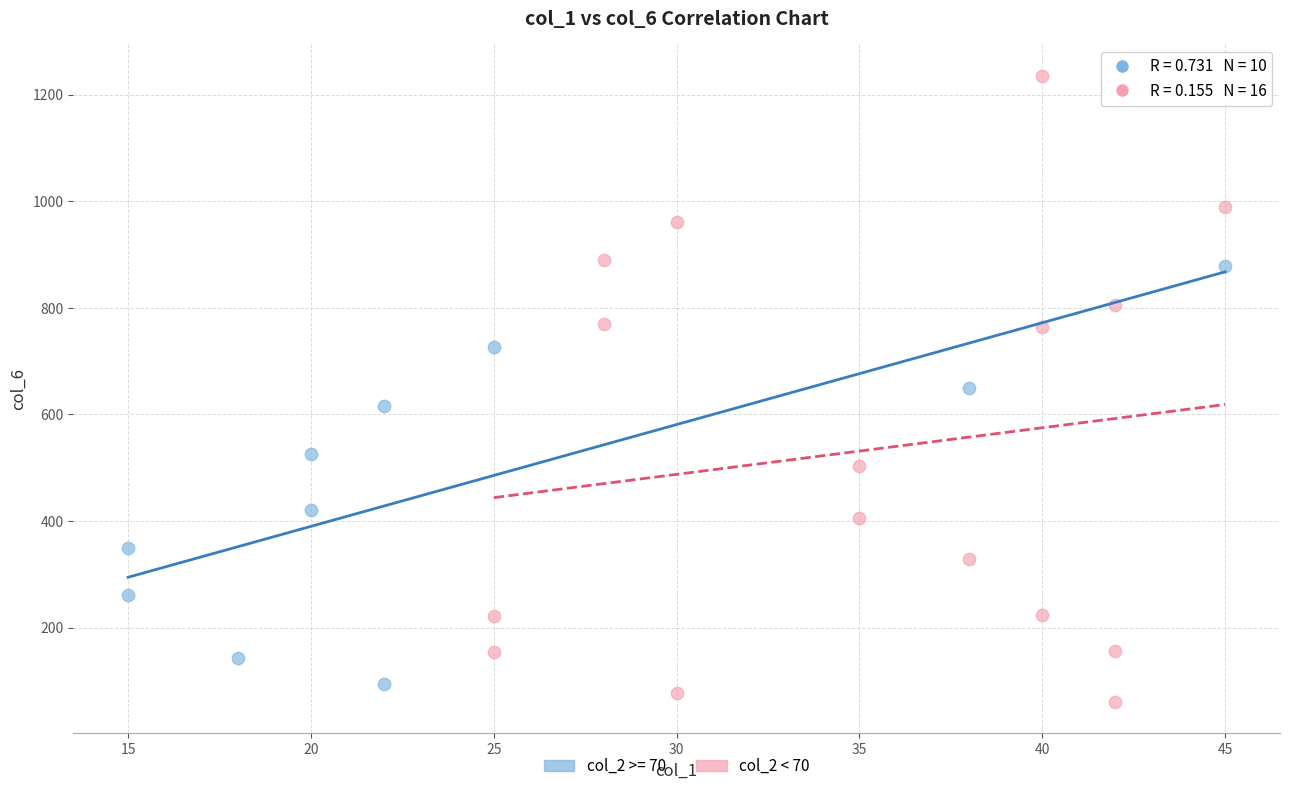

Which series reaches the maximum Y coordinate?

col_2 < 70